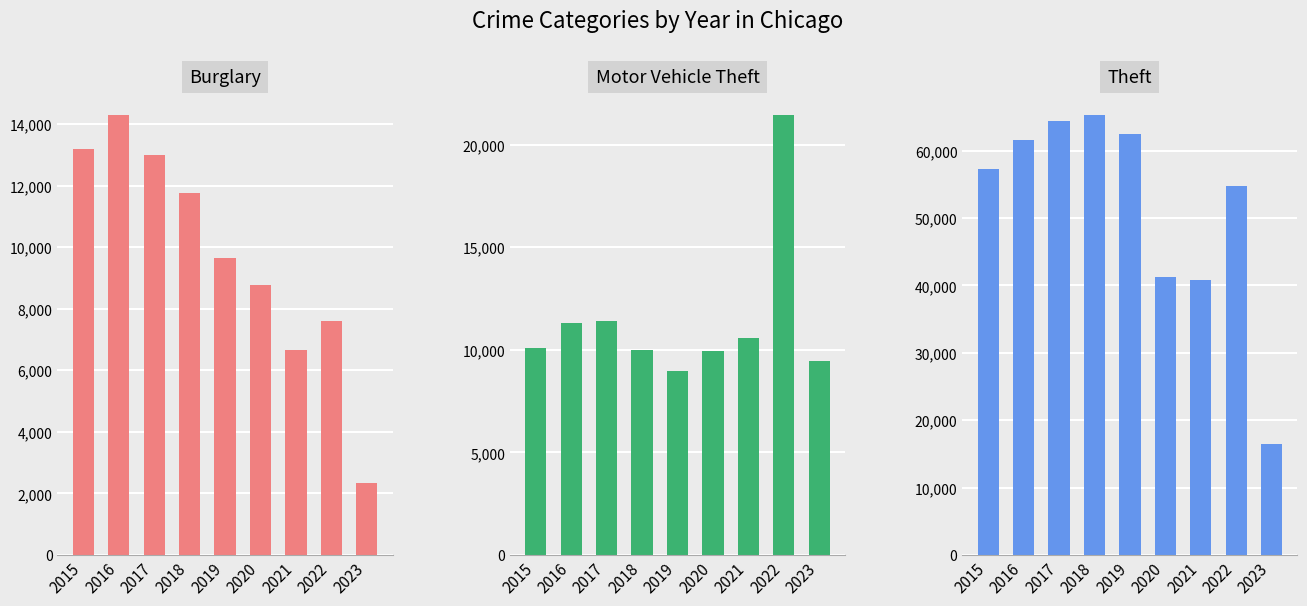

Reading left to right, what are all the values shown in this chart?

Burglary: 13184	14289	13001	11746	9639	8757	6658	7595	2326
Motor Vehicle Theft: 10068	11286	11380	9985	8977	9957	10598	21435	9460
Theft: 57350	61619	64381	65286	62491	41315	40789	54757	16409